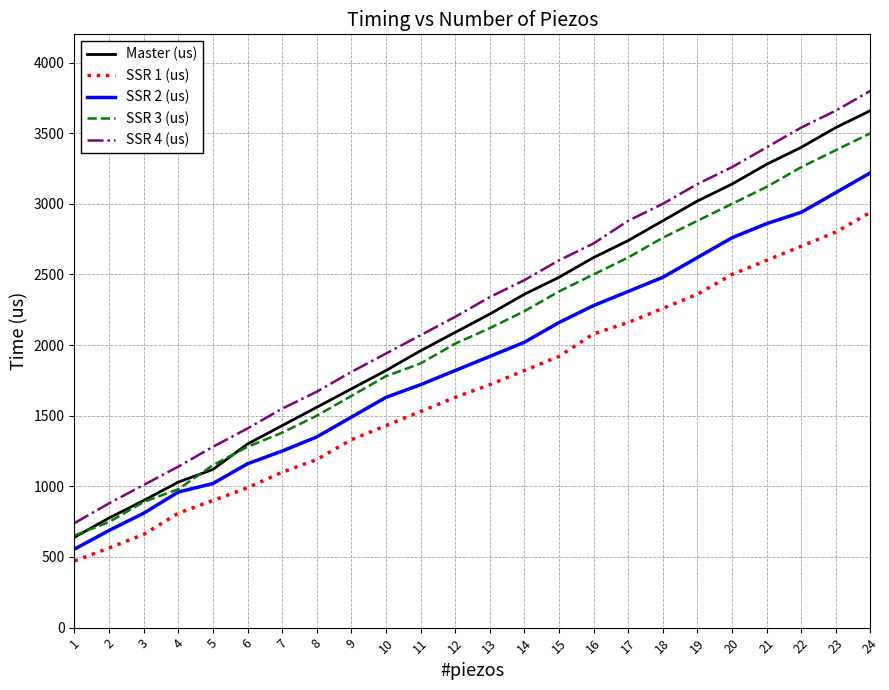

What value does the Master (us) series have at 3, to the nearest 10?

900